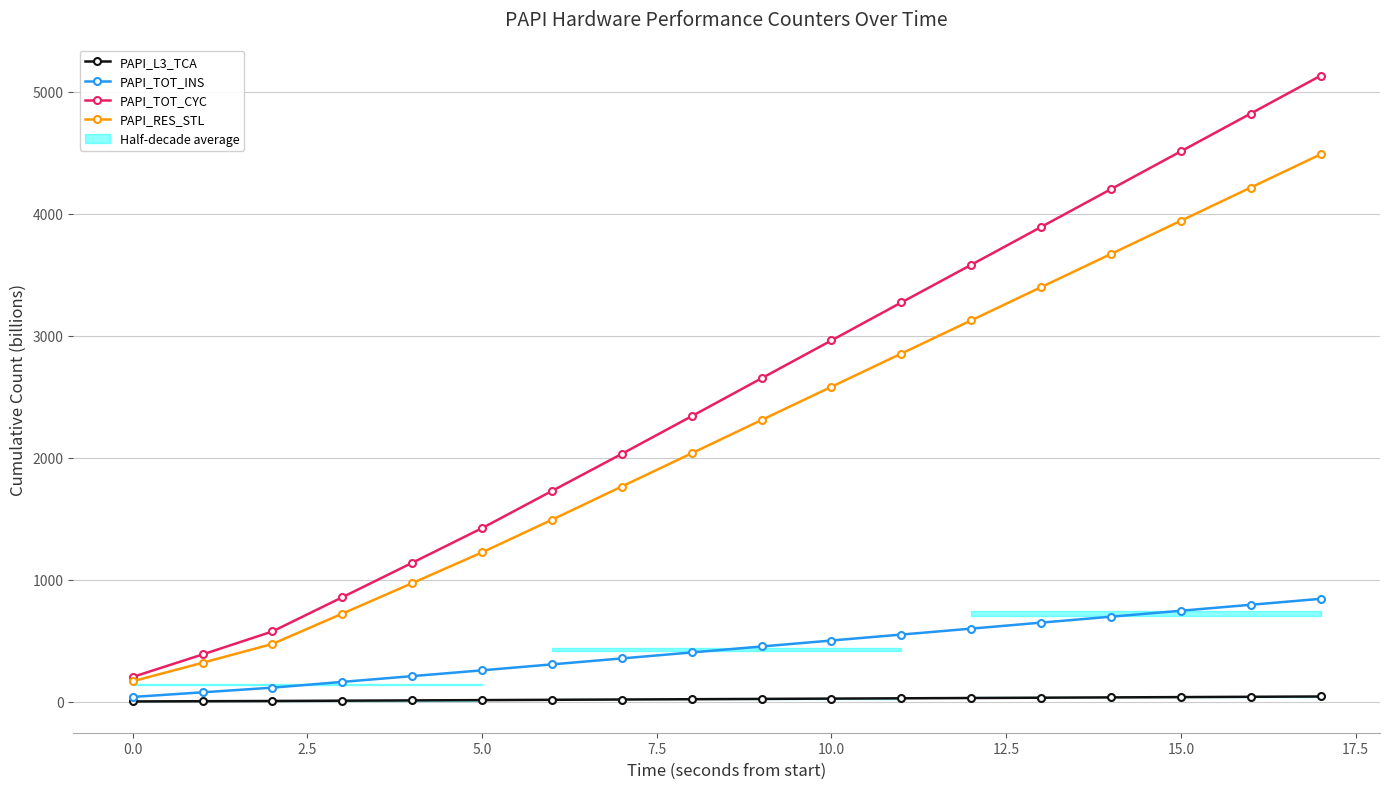

What is the value of the PAPI_TOT_CYC point at the 7th from the left?

1727.1